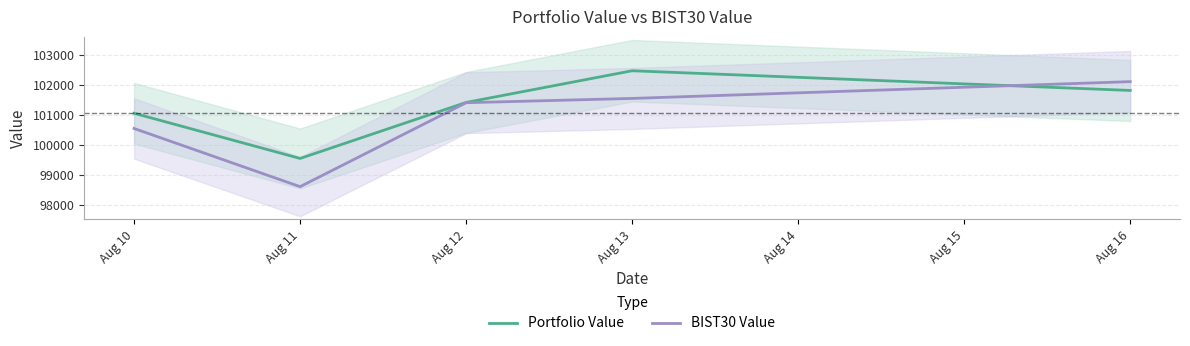

What is the difference between the Portfolio Value values at Aug 13 and Aug 12?

1055.5